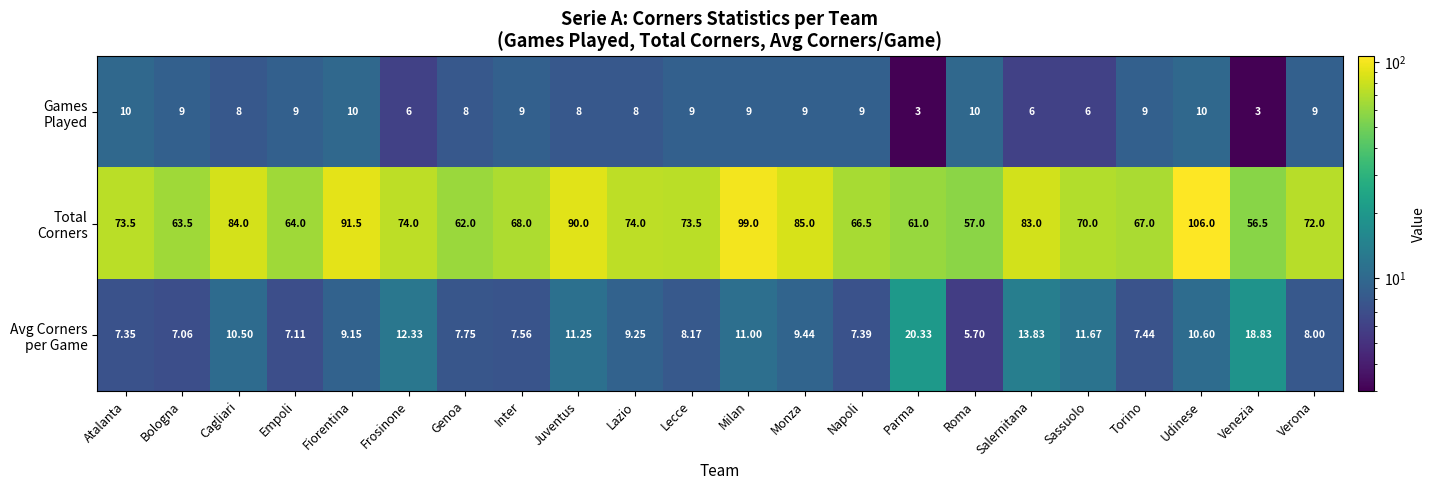

At which category is the sum across all series the highest?

Udinese